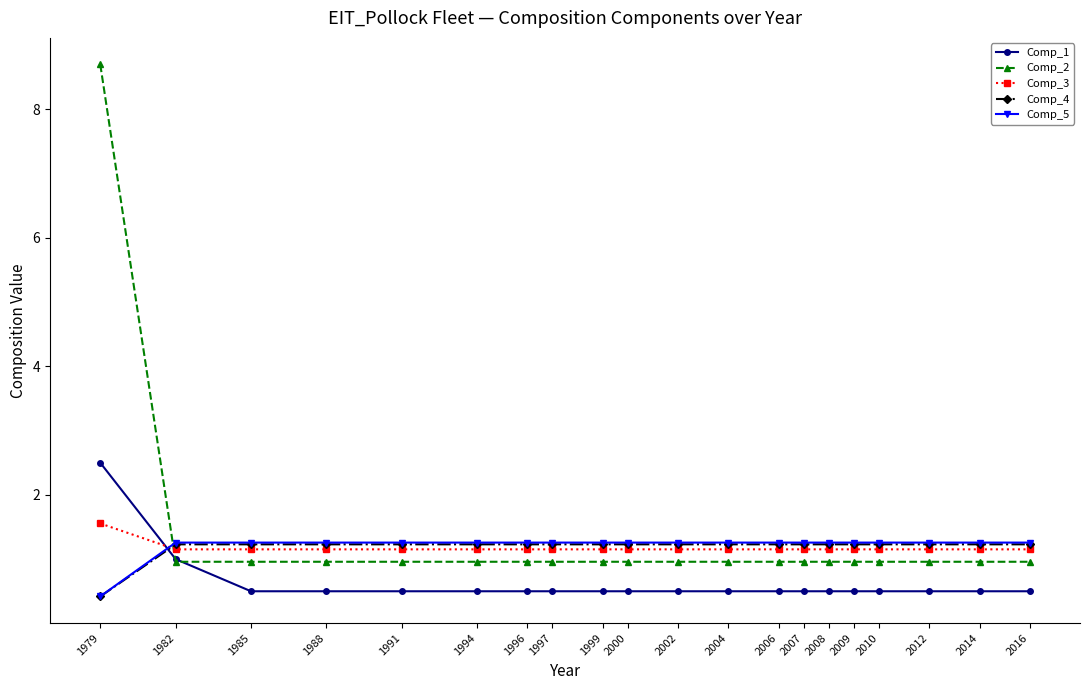

Reading right to left, list all the values displayed in this chart.

Comp_1: 2016=0.5	2014=0.5	2012=0.5	2010=0.5	2009=0.5	2008=0.5	2007=0.5	2006=0.5	2004=0.5	2002=0.5	2000=0.5	1999=0.5	1997=0.5	1996=0.5	1994=0.5	1991=0.5	1988=0.5	1985=0.5	1982=1.0	1979=2.5
Comp_2: 2016=1.0	2014=1.0	2012=1.0	2010=1.0	2009=1.0	2008=1.0	2007=1.0	2006=1.0	2004=1.0	2002=1.0	2000=1.0	1999=1.0	1997=1.0	1996=1.0	1994=1.0	1991=1.0	1988=1.0	1985=1.0	1982=1.0	1979=8.7
Comp_3: 2016=1.2	2014=1.2	2012=1.2	2010=1.2	2009=1.2	2008=1.2	2007=1.2	2006=1.2	2004=1.2	2002=1.2	2000=1.2	1999=1.2	1997=1.2	1996=1.2	1994=1.2	1991=1.2	1988=1.2	1985=1.2	1982=1.2	1979=1.6
Comp_4: 2016=1.2	2014=1.2	2012=1.2	2010=1.2	2009=1.2	2008=1.2	2007=1.2	2006=1.2	2004=1.2	2002=1.2	2000=1.2	1999=1.2	1997=1.2	1996=1.2	1994=1.2	1991=1.2	1988=1.2	1985=1.2	1982=1.2	1979=0.4
Comp_5: 2016=1.3	2014=1.3	2012=1.3	2010=1.3	2009=1.3	2008=1.3	2007=1.3	2006=1.3	2004=1.3	2002=1.3	2000=1.3	1999=1.3	1997=1.3	1996=1.3	1994=1.3	1991=1.3	1988=1.3	1985=1.3	1982=1.3	1979=0.4